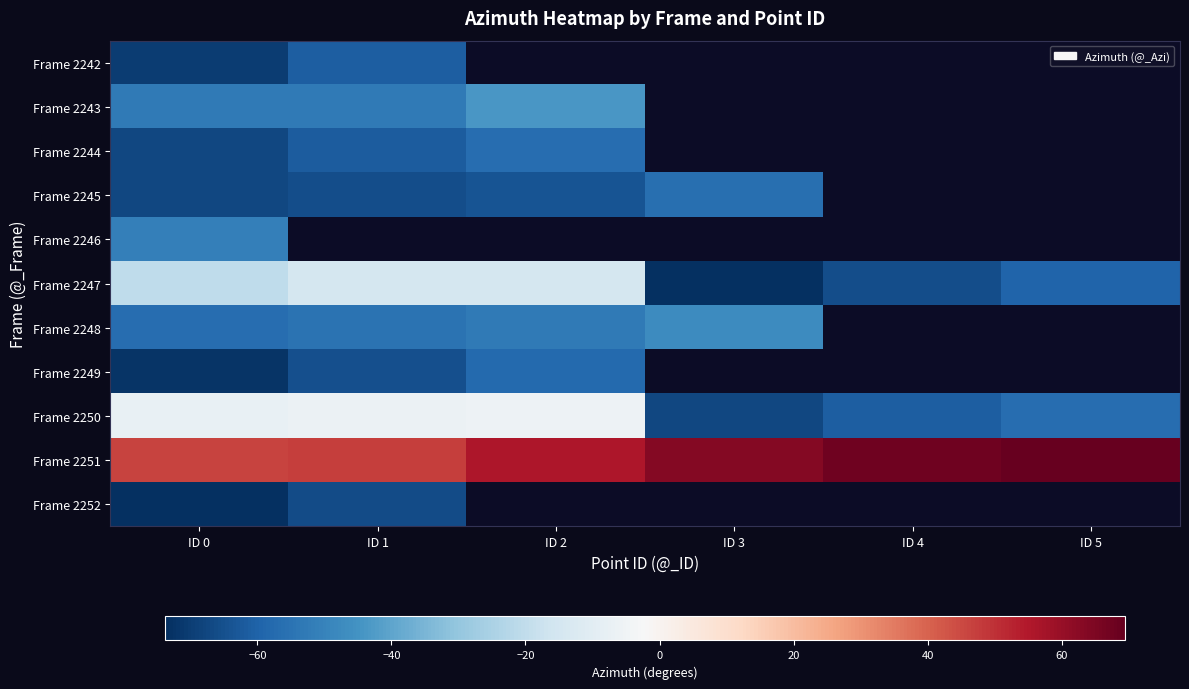

Is it true that Frame 2244 equals -56.5 at ID 2?

True